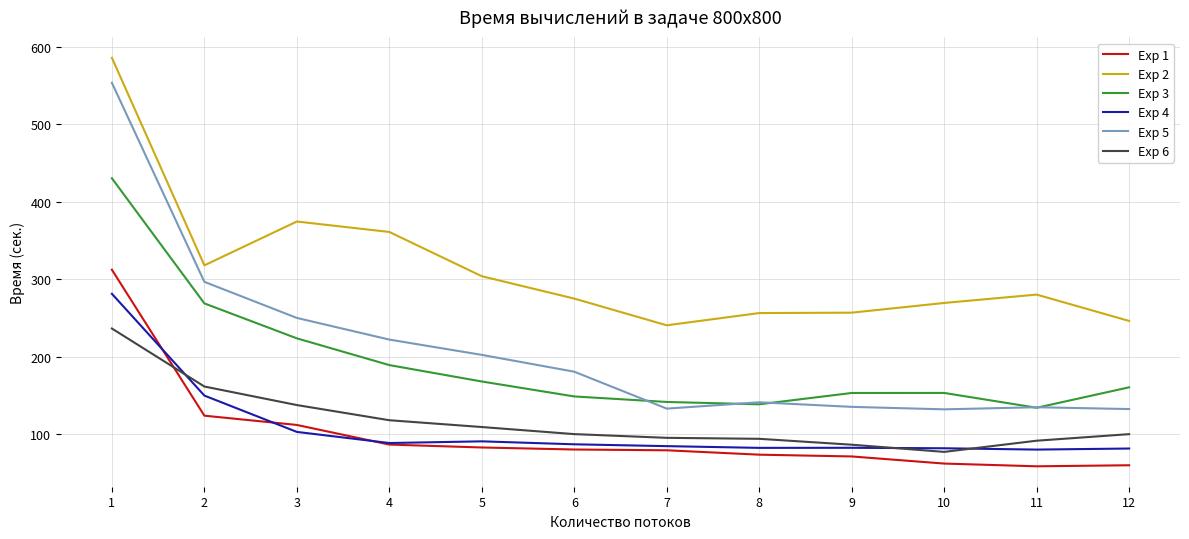

What is the minimum value shown in the chart?

58.7